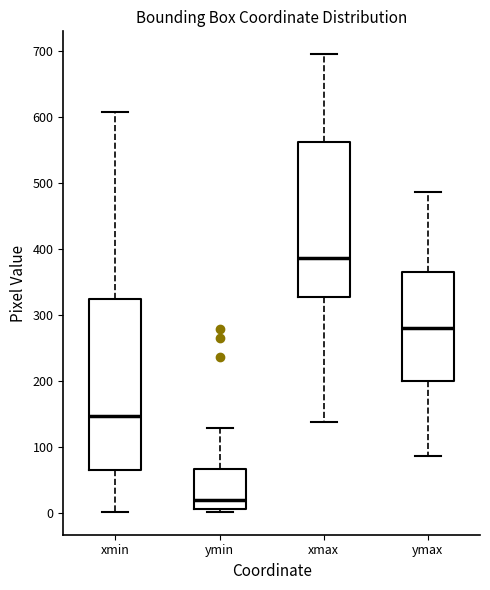

Which box's median line is the lowest?

ymin